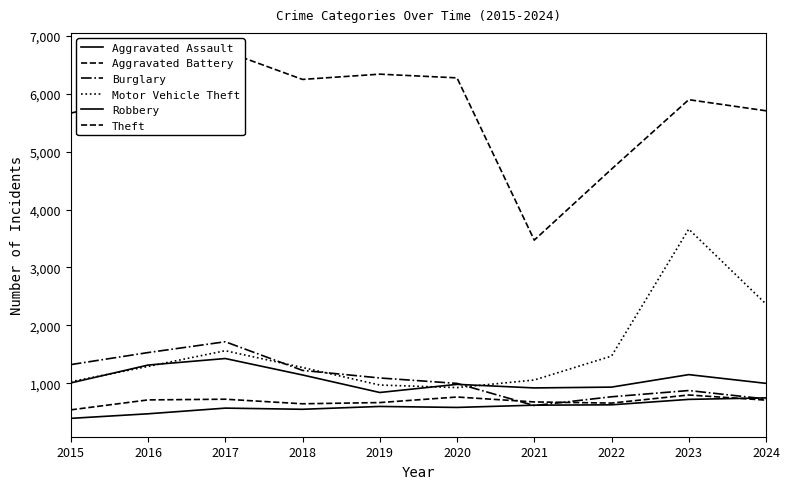

What is the difference between the Aggravated Battery values at 2017 and 2024?

16